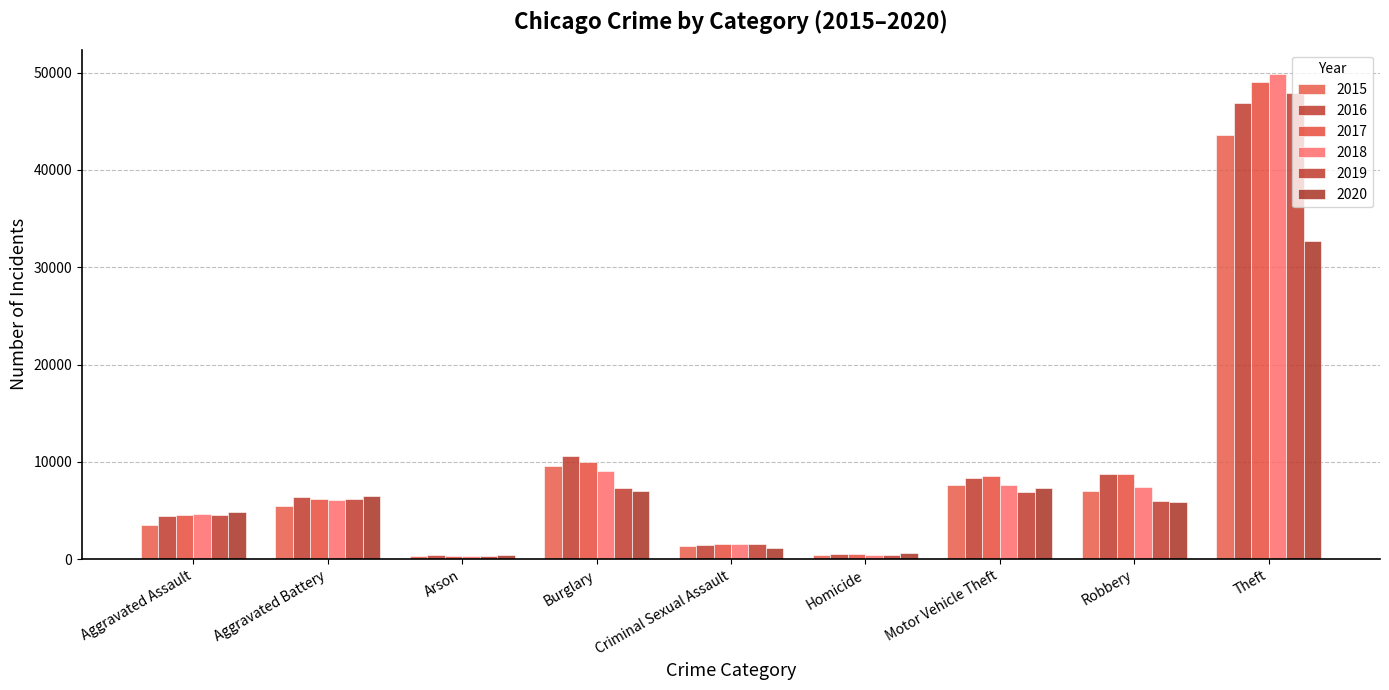

Does the chart contain stacked bars?

No